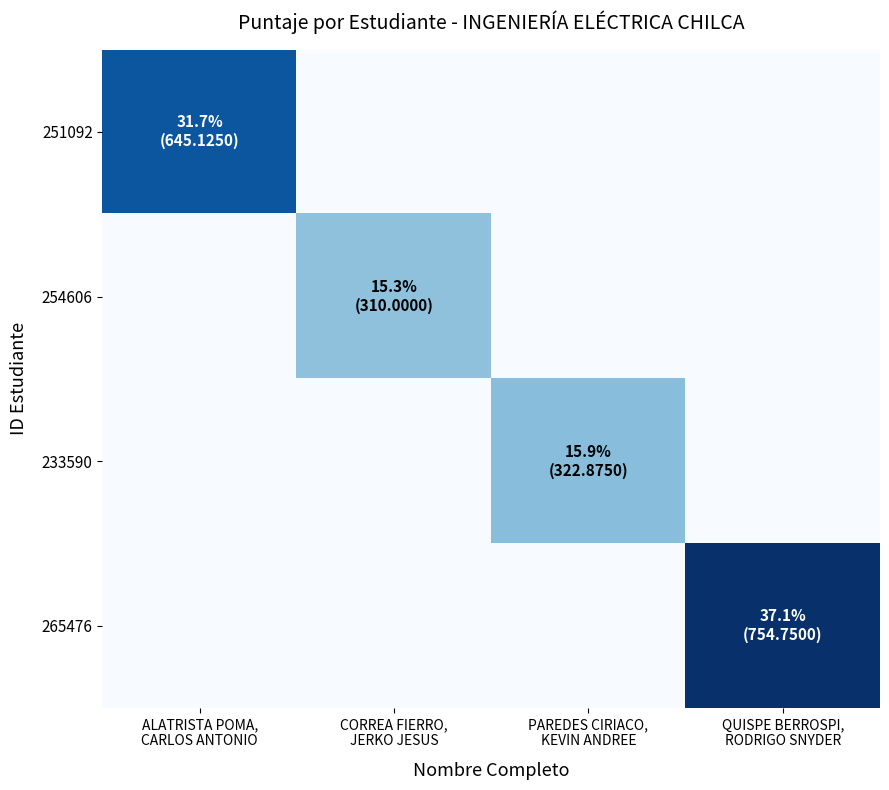

How many series are shown in this chart?

4